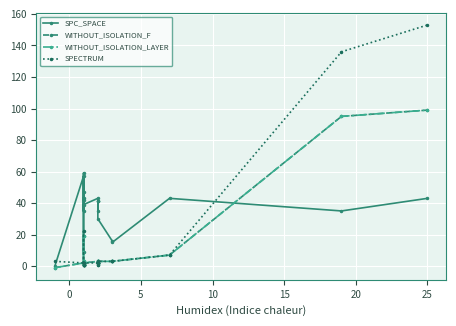

What is the difference between the maximum and second lowest values in the WITHOUT_ISOLATION_F series?

98